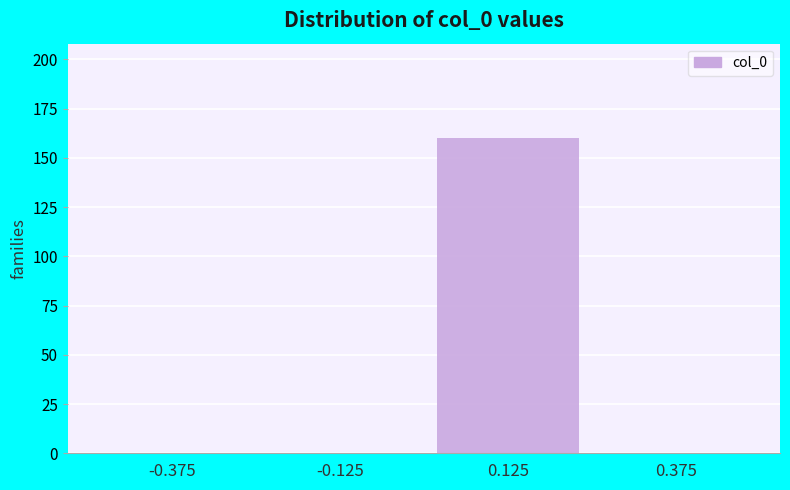

Reading left to right, list every bar in this chart as the range it spans on the x-axis followed by its height. The values are not printed on the chart, so give them approximately, as read against the axis.

-0.50 to -0.25: 0
-0.25 to 0.00: 0
0.00 to 0.25: 160
0.25 to 0.50: 0